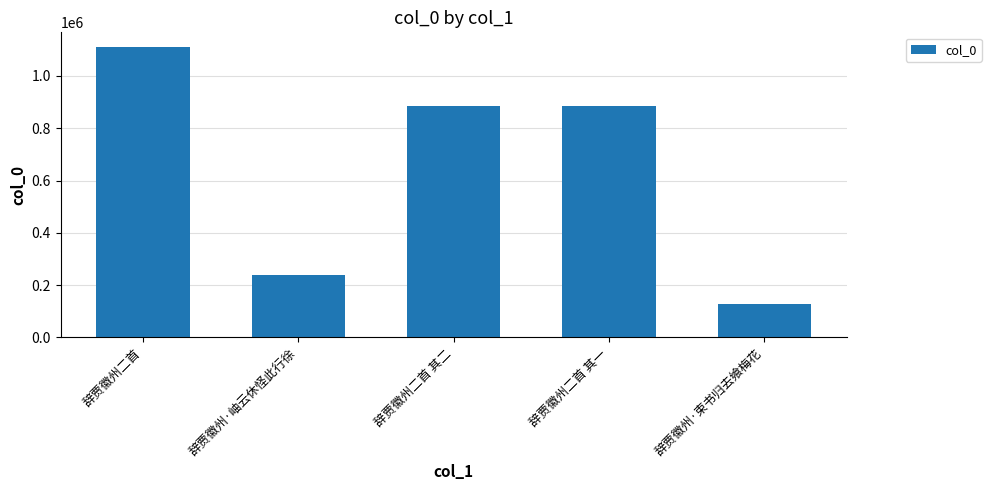

What is the label of the 2nd bar from the right?

辞贾徽州二首 其一